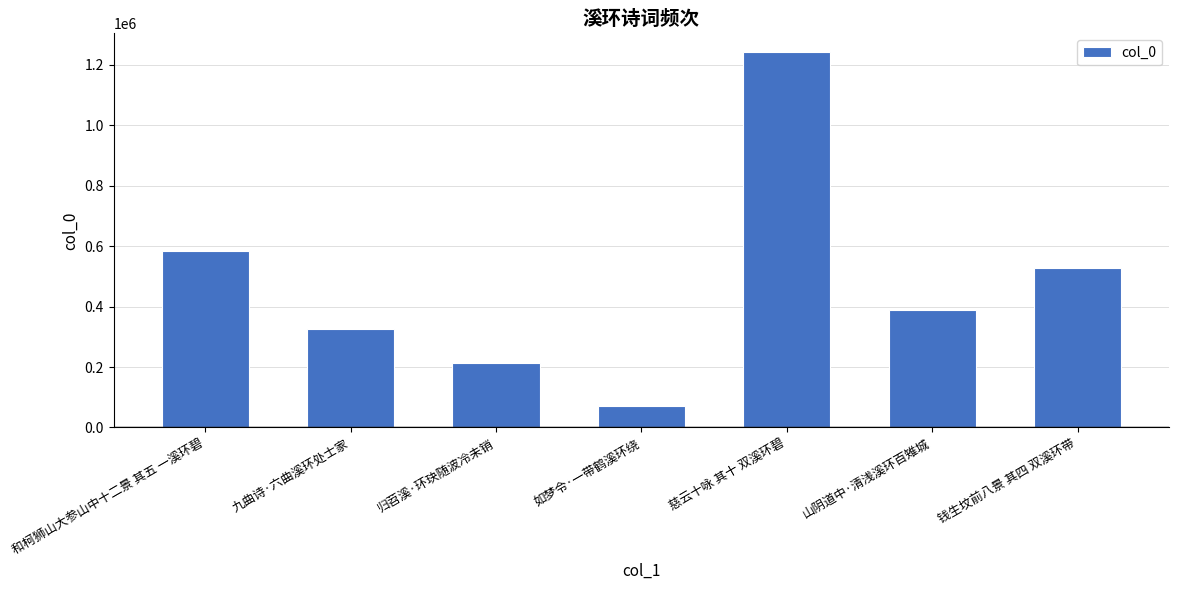

What is the sum of the values at 钱生坟前八景 其四 双溪环带 and 九曲诗·六曲溪环处士家?

853991